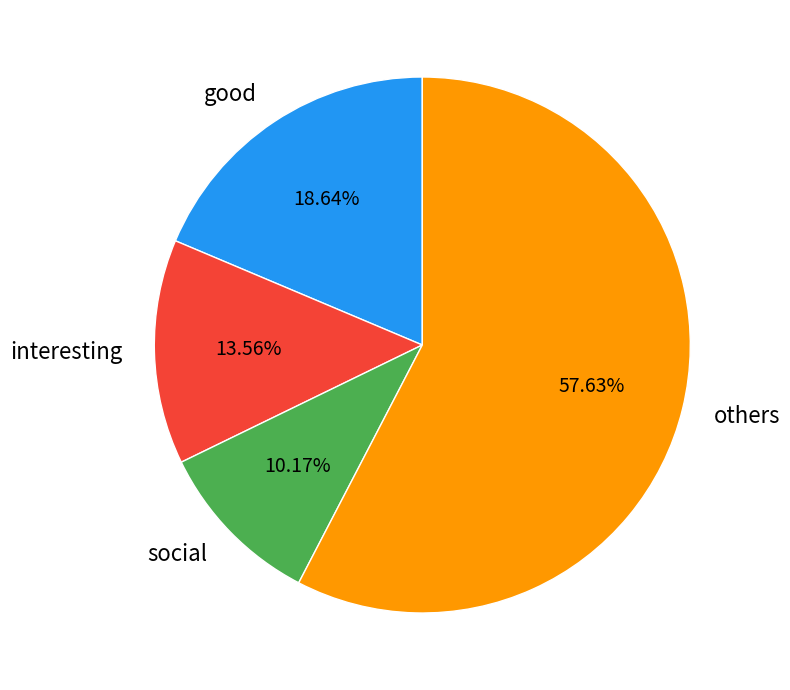

To the nearest percent, what is the average slice percentage?

25%